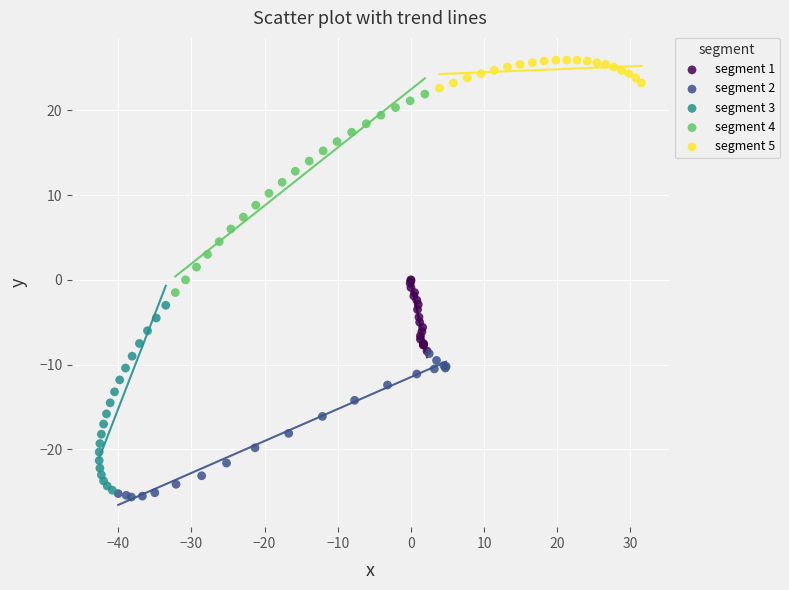

Which series has the widest spread of Y values?

segment 4